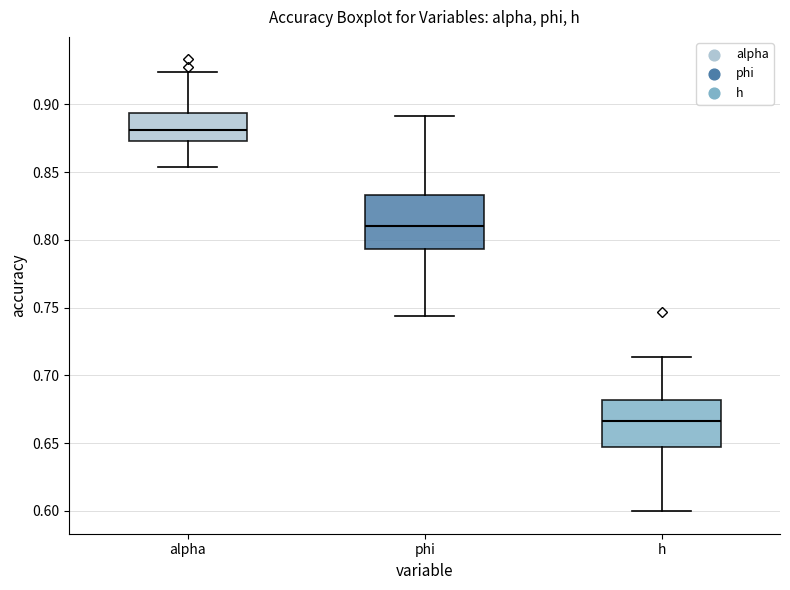

Reading left to right, transcribe this box plot: for each box, give where its median line is, the range the box spans, and where its two whiskers end, as read against the y-axis. The values are not printed on the chart, so give them approximately, as read against the axis.

alpha: median 0.880, box 0.875 to 0.895, whiskers 0.855 to 0.925
phi: median 0.810, box 0.795 to 0.835, whiskers 0.745 to 0.890
h: median 0.665, box 0.645 to 0.680, whiskers 0.600 to 0.715